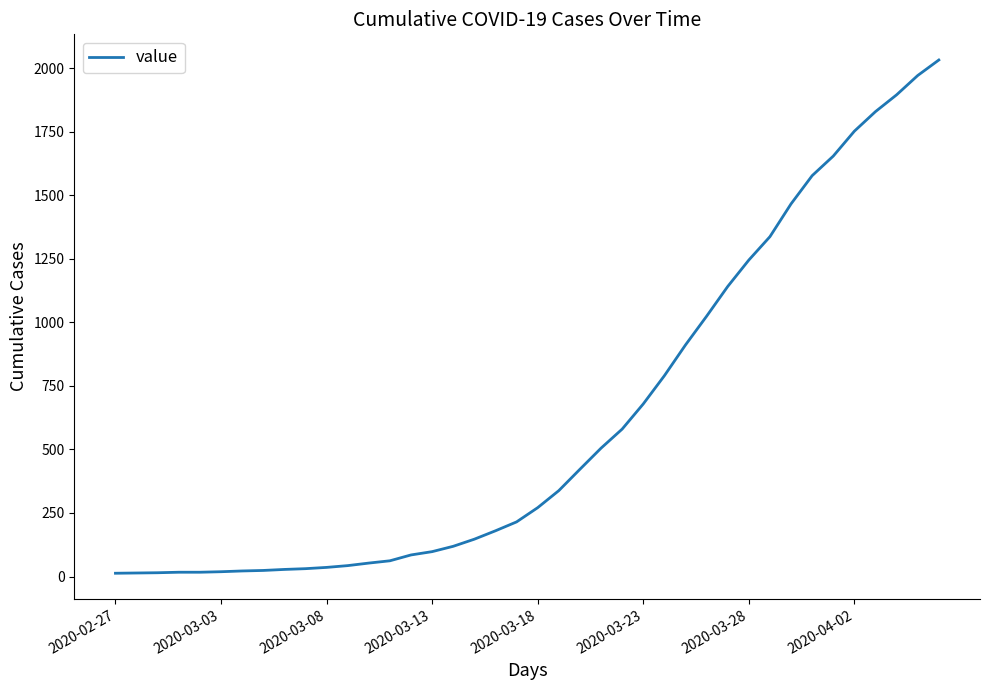

What is the difference between the maximum and minimum values?

2019